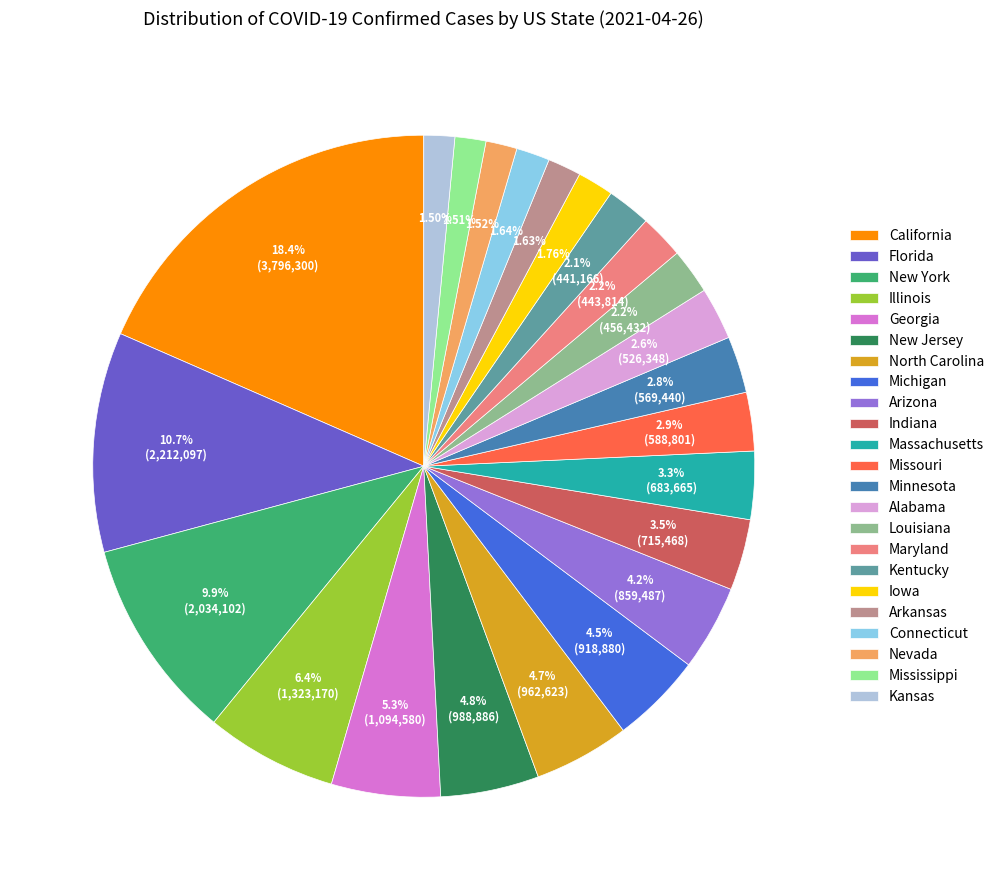

Which has a higher value, New York or New Jersey?

New York